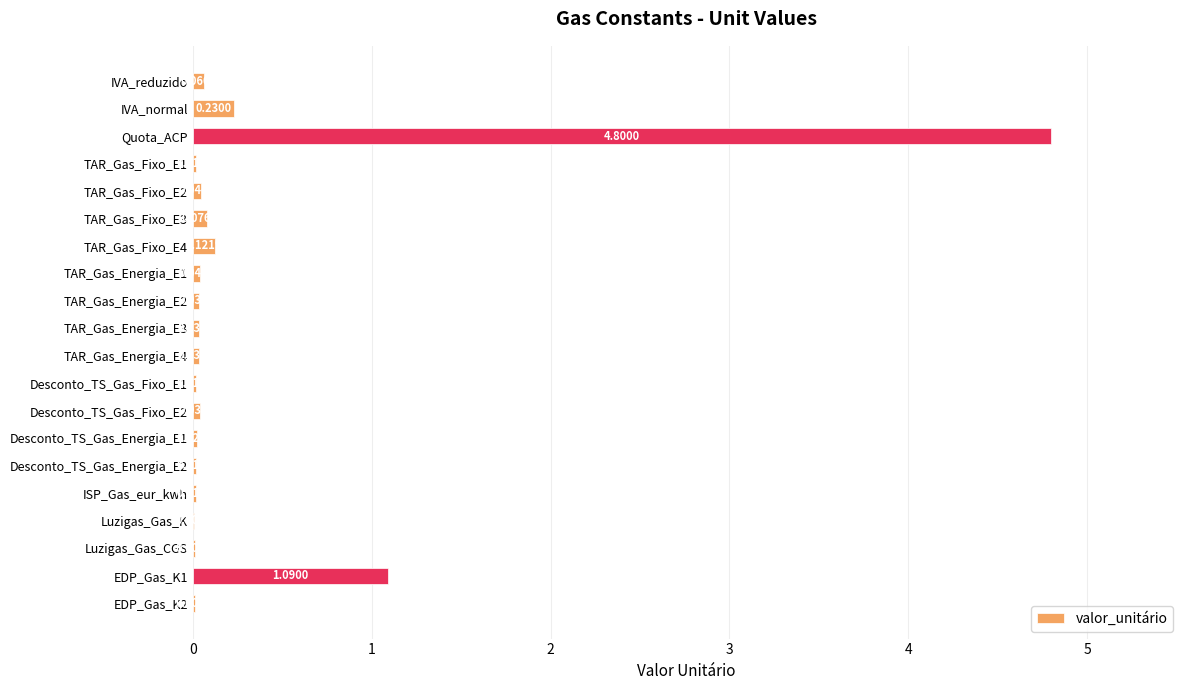

Count the number of categories in the chart.

20